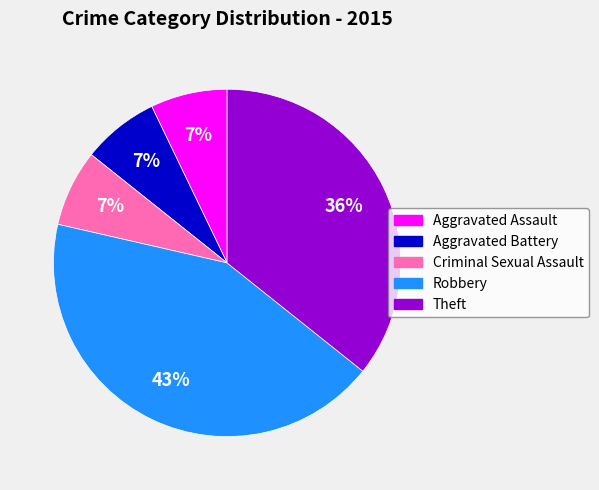

Which has a higher value, Aggravated Battery or Robbery?

Robbery